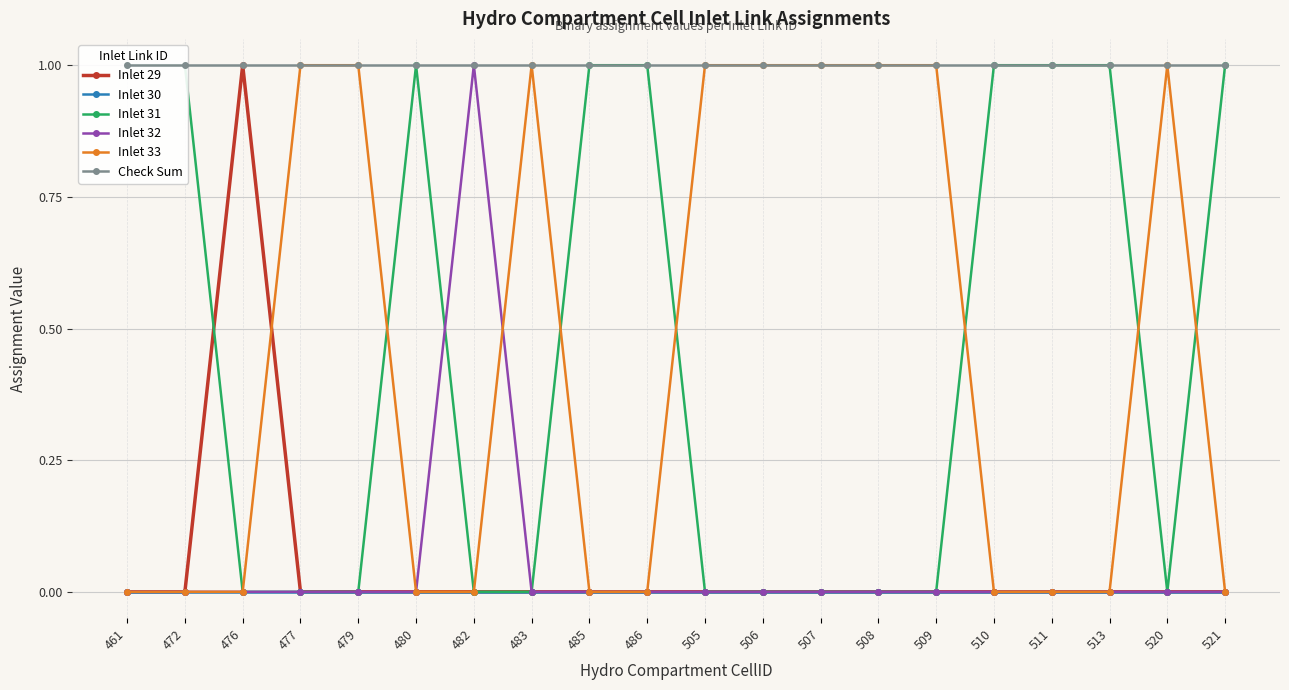

At how many categories does at least one series exceed 0?

20